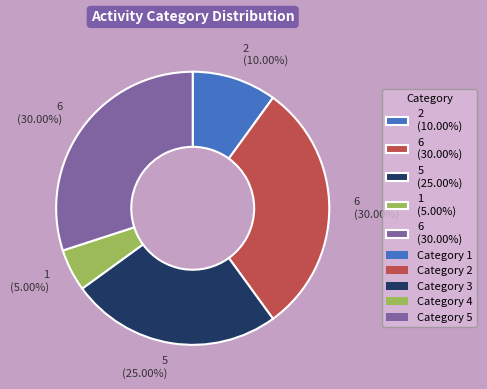

Is there any slice that represents more than half of the pie?

No